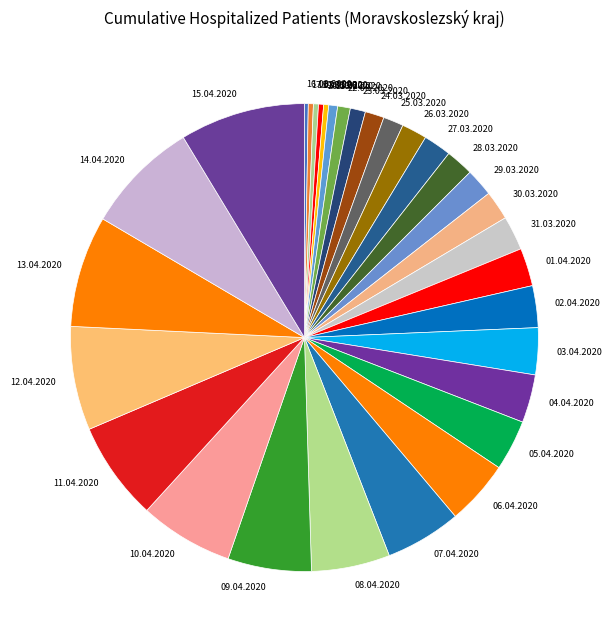

Approximately how many times larger is the value at 28.03.2020 compared to 24.03.2020?

1.5